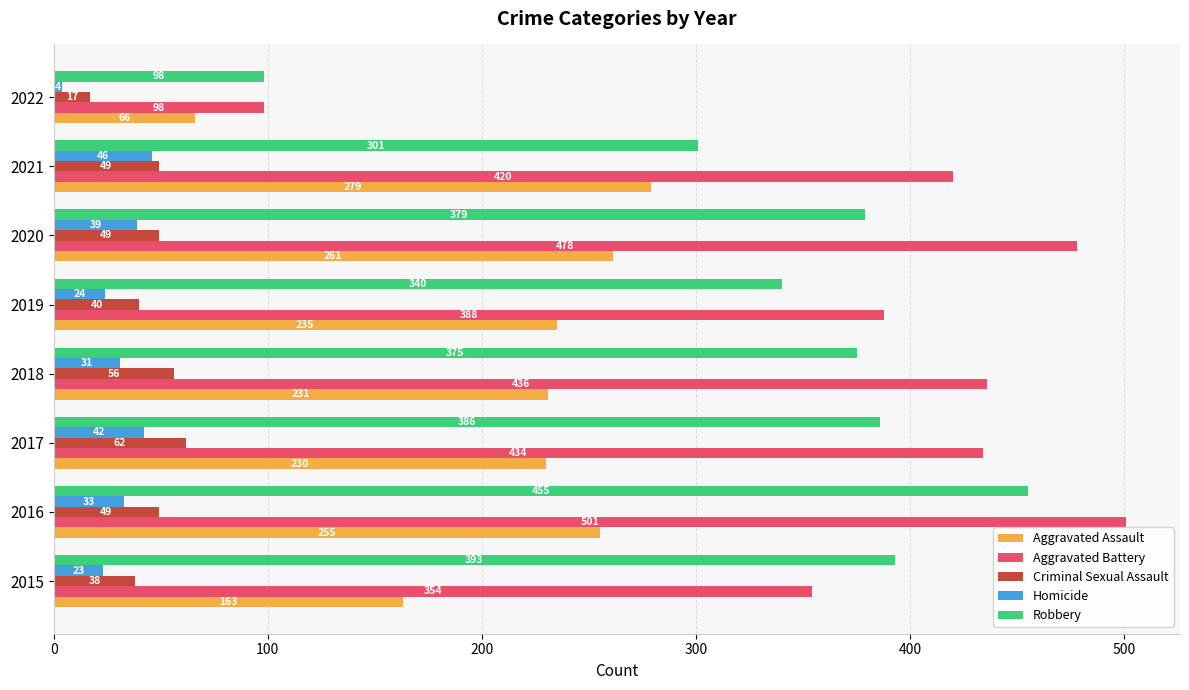

Between 2015 and 2018, which series saw the biggest shift?

Aggravated Battery